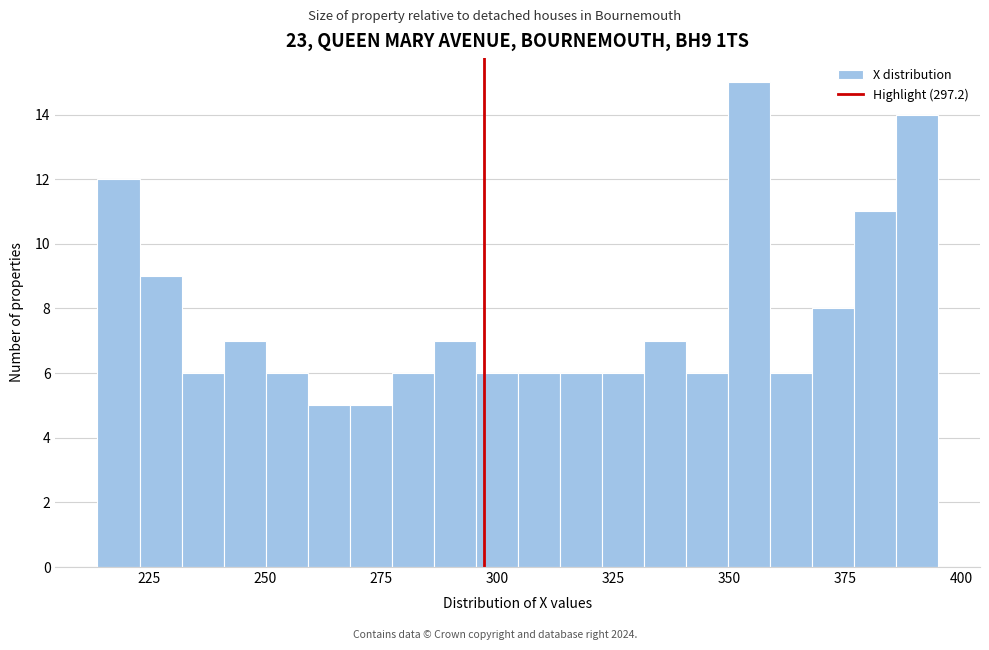

Read against the x-axis, roughly where is the centre of the tallest bar?

355